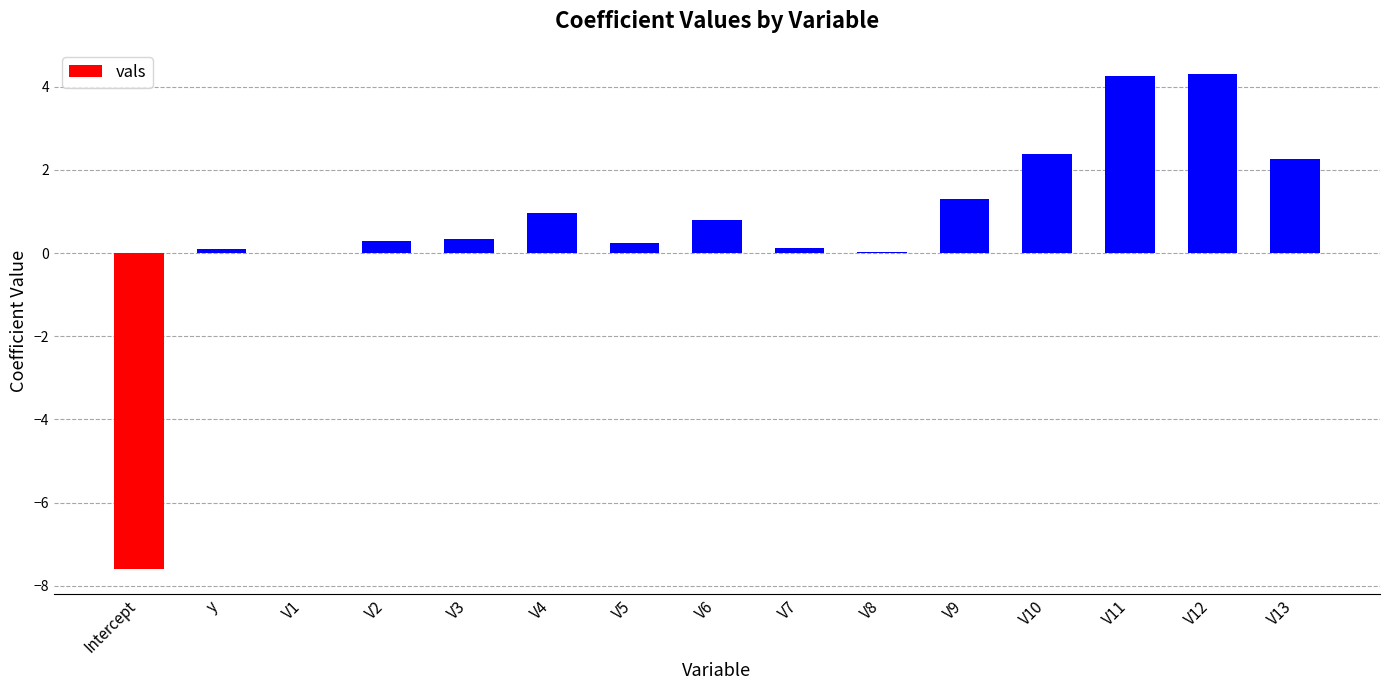

Is it true that the value at V2 is 0.3?

True